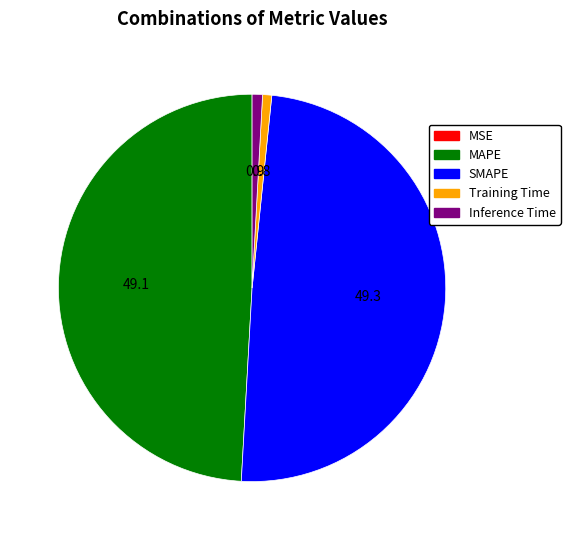

Between MAPE and Inference Time, which is larger?

MAPE